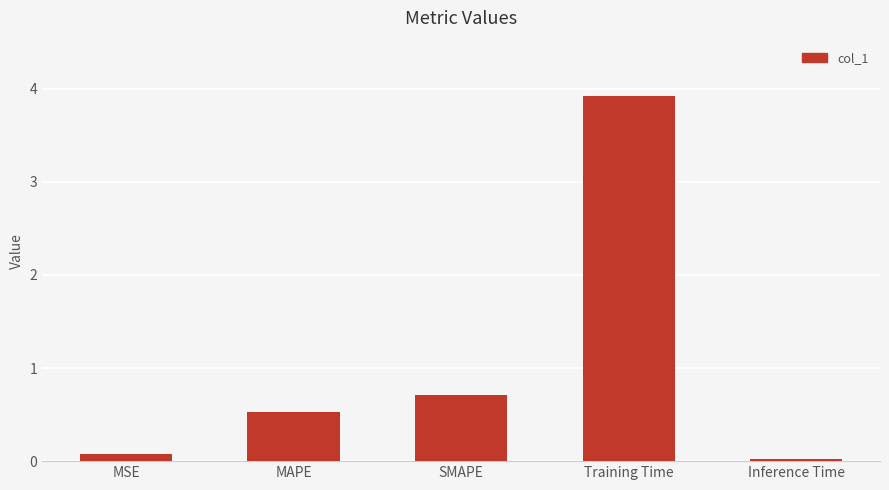

Rank the categories by value from lowest to highest.

Inference Time, MSE, MAPE, SMAPE, Training Time